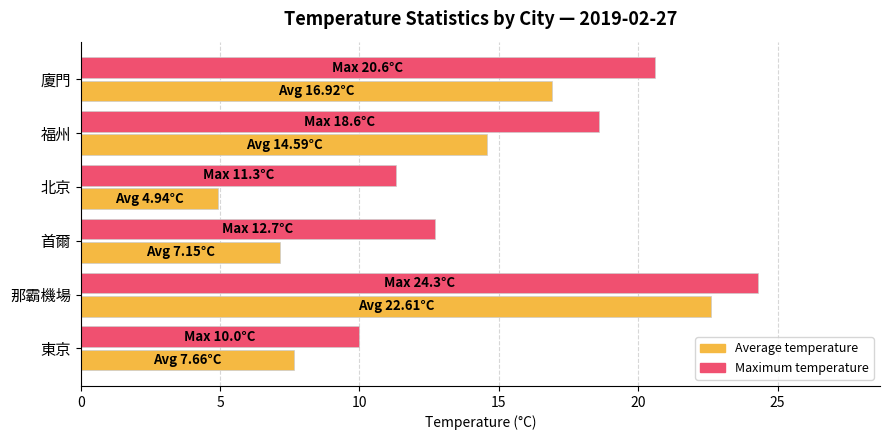

What is the greatest value displayed?

24.3